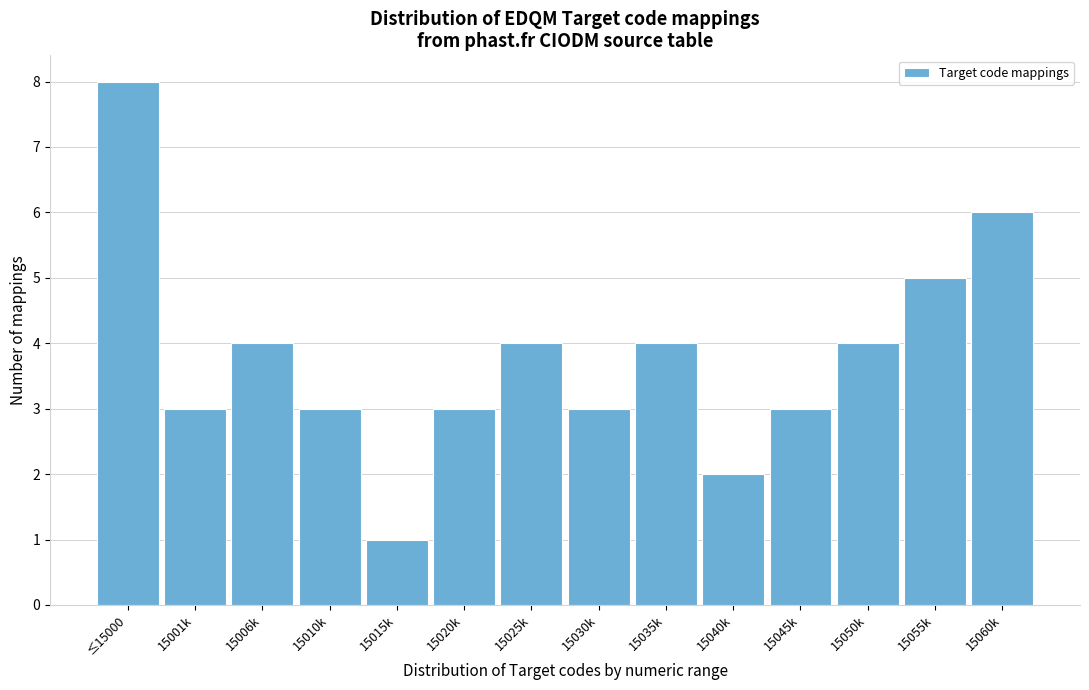

Reading right to left, extract all data points from this chart.

15060k=6	15055k=5	15050k=4	15045k=3	15040k=2	15035k=4	15030k=3	15025k=4	15020k=3	15015k=1	15010k=3	15006k=4	15001k=3	≤15000=8